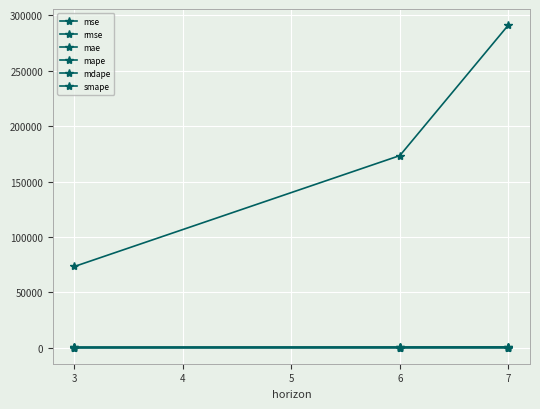

True or false: mse has a value of 237473.6 at 3.

False